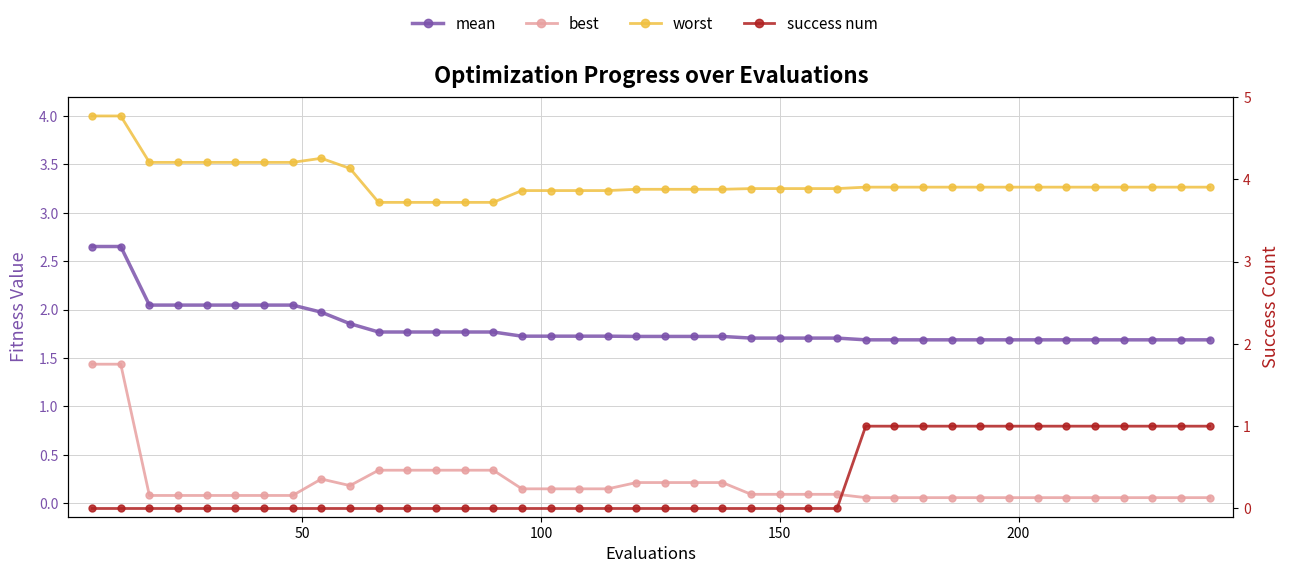

True or false: worst has a value of 2.1 at 10.

False